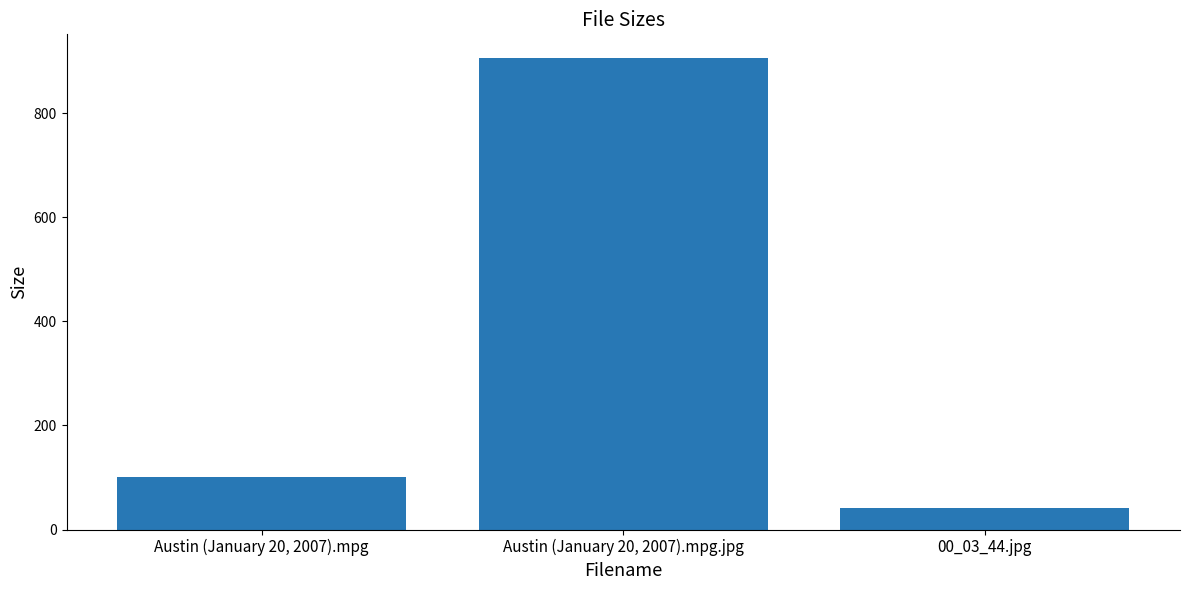

What is the change in value from Austin (January 20, 2007).mpg to 00_03_44.jpg?

-61.3